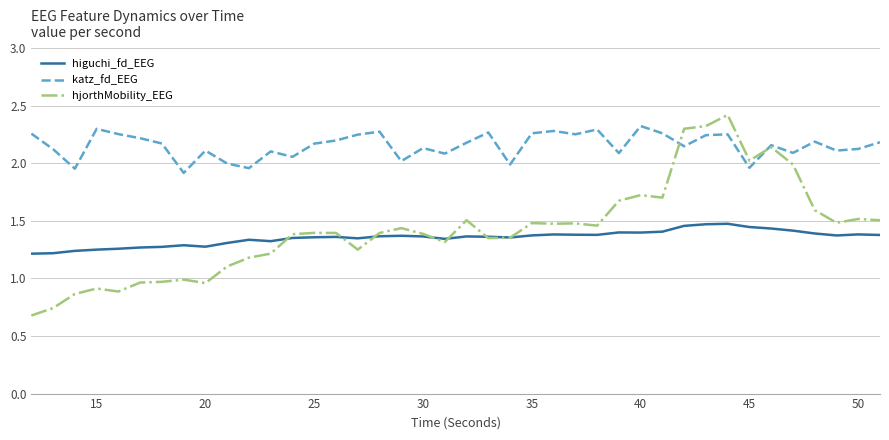

What are all the series names shown in the legend?

higuchi_fd_EEG, katz_fd_EEG, hjorthMobility_EEG